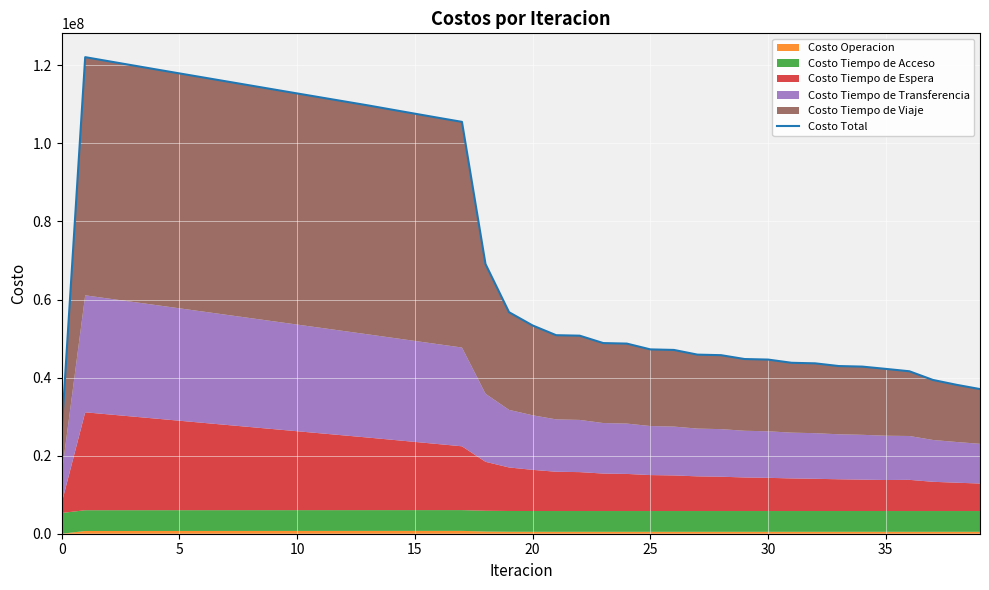

What is the lowest value of the Costo Total series?

26176116.7